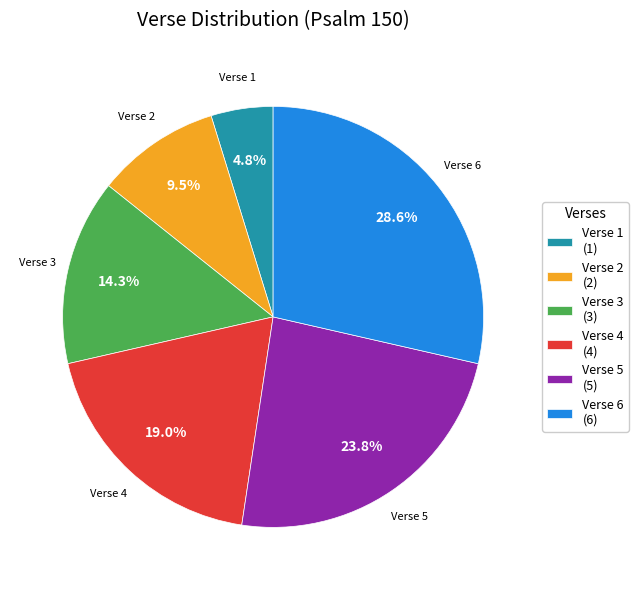

True or false: Verse 2 accounts for 1% of the total.

False